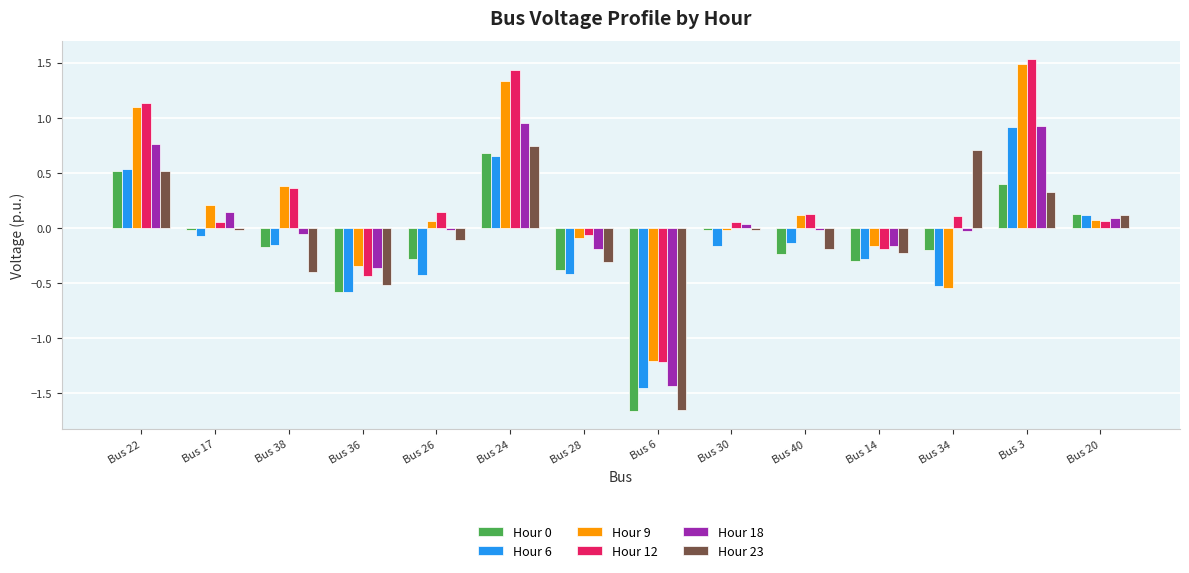

True or false: Hour 12 has a value of -0.3 at Bus 14.

False